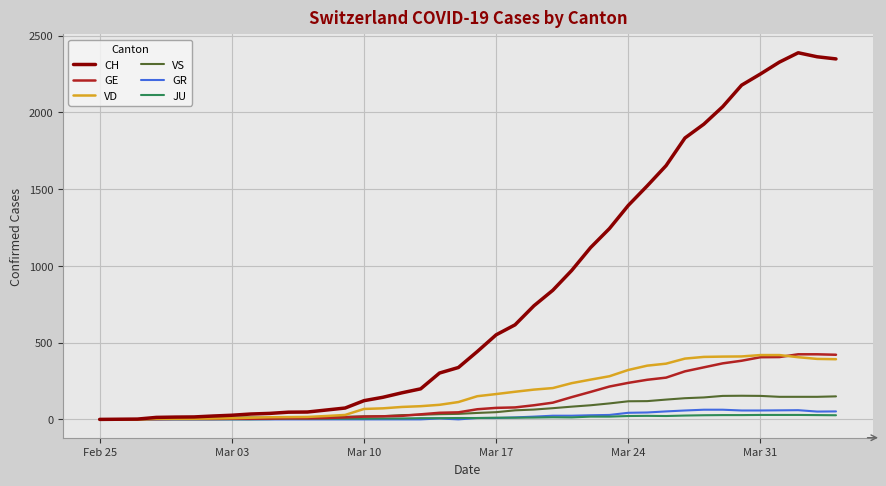

What is the average value of the JU series?

12